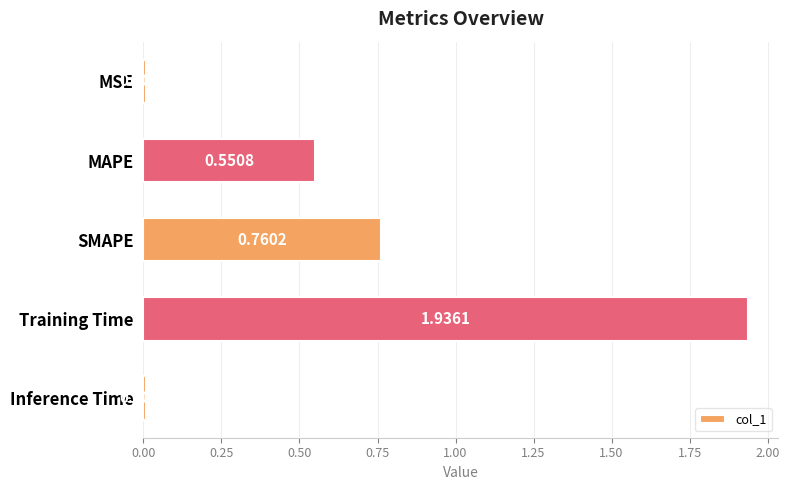

What is the label of the 2nd bar from the bottom?

Training Time